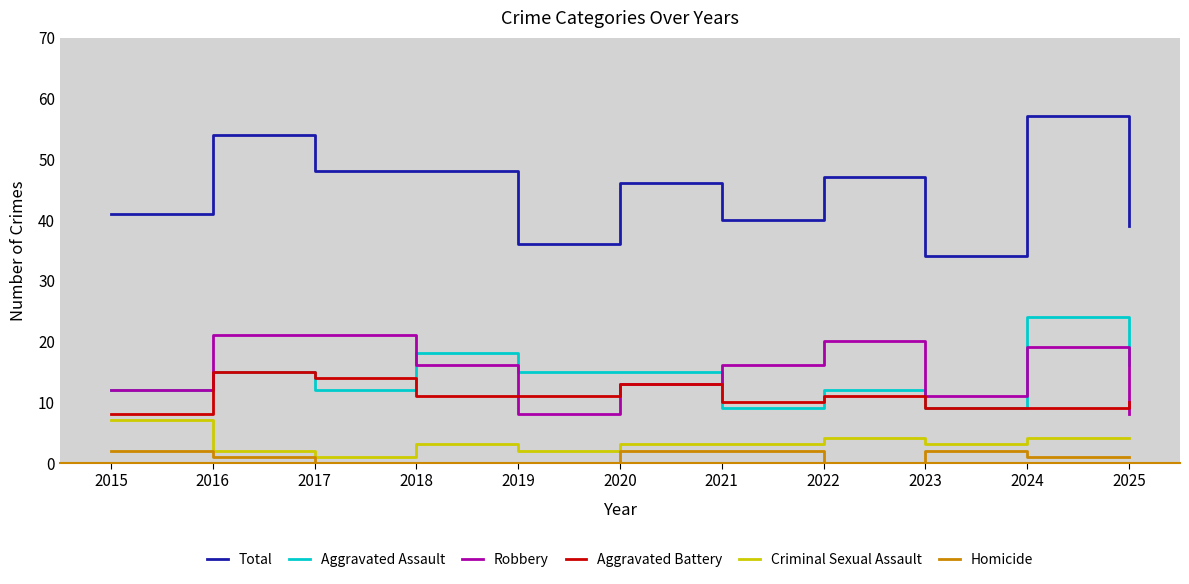

Which series has the largest total across all categories?

Total